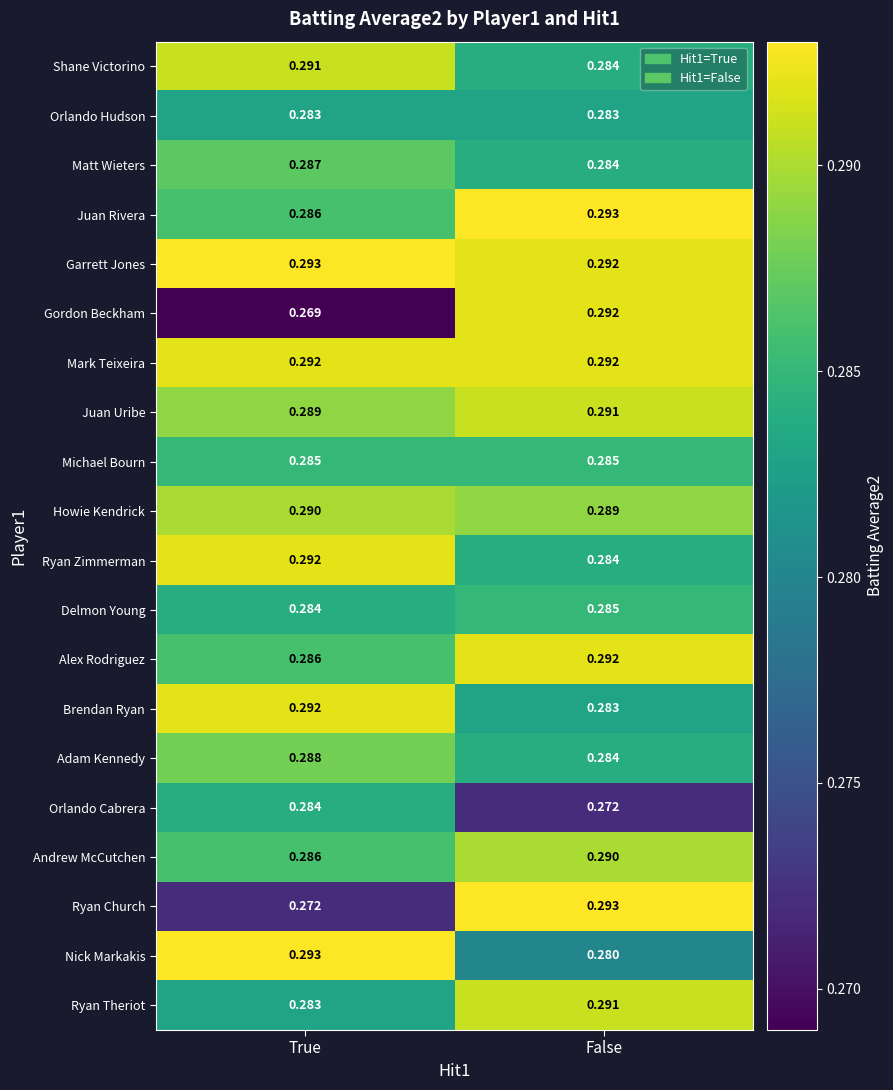

What is the total value across all series at False?

5.7